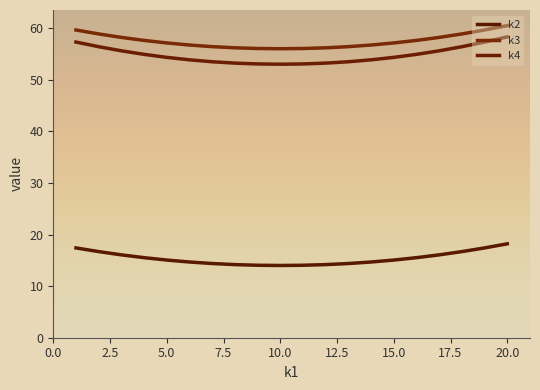

What is the average value of the k3 series?

57.5